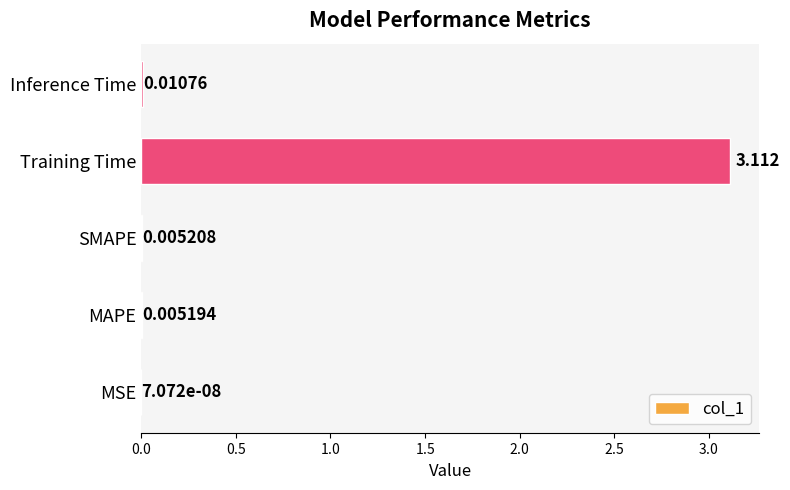

At which category does the chart reach its peak across all series?

Training Time